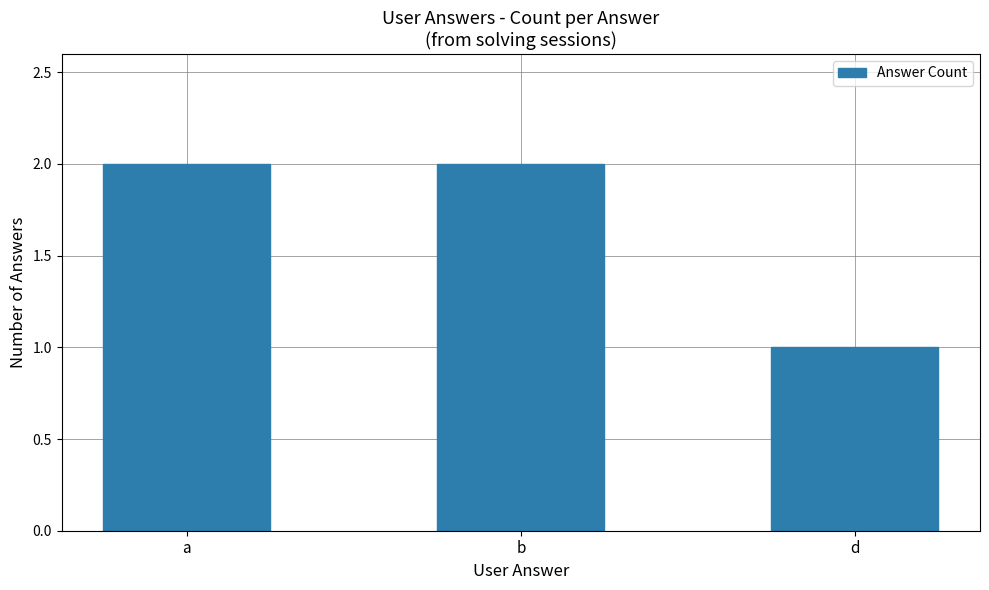

Which label corresponds to the smallest value in the chart?

d